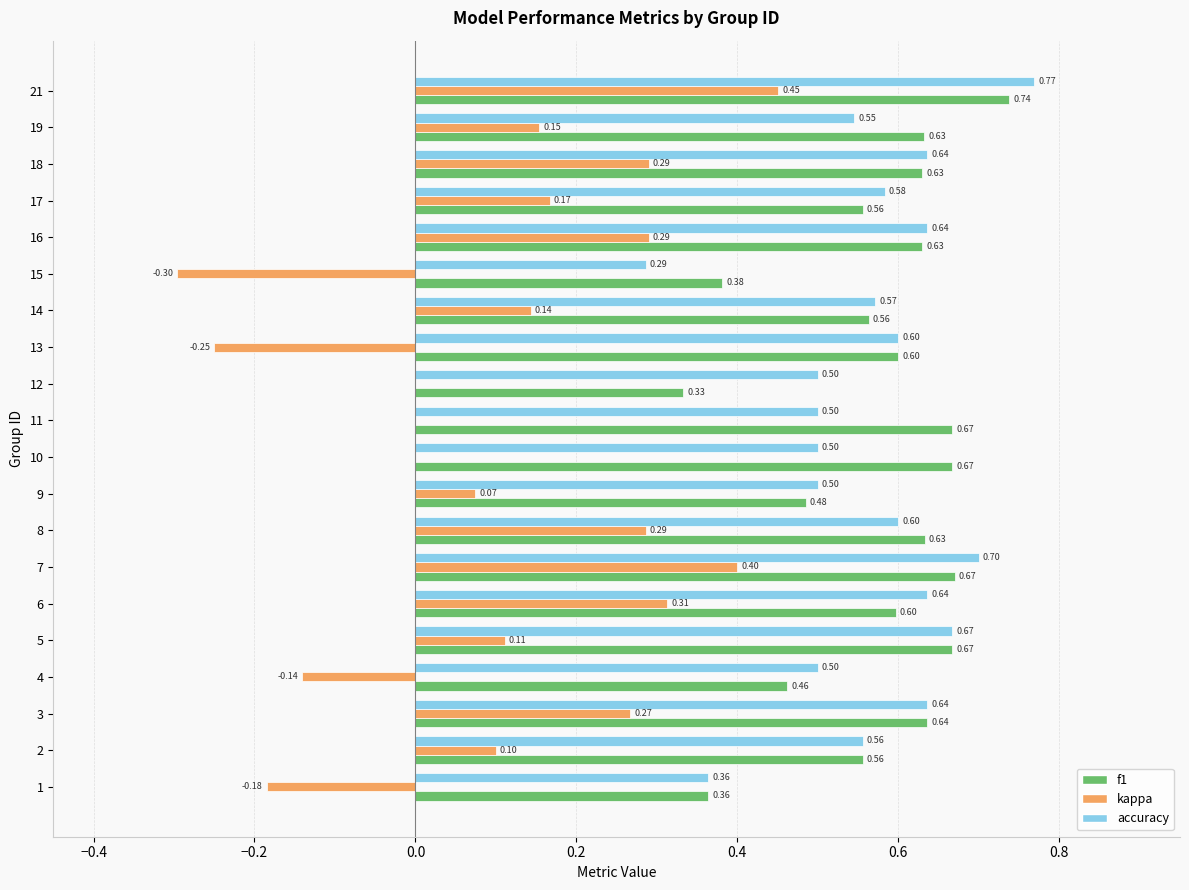

Which series changed the most between 3 and 17?

kappa